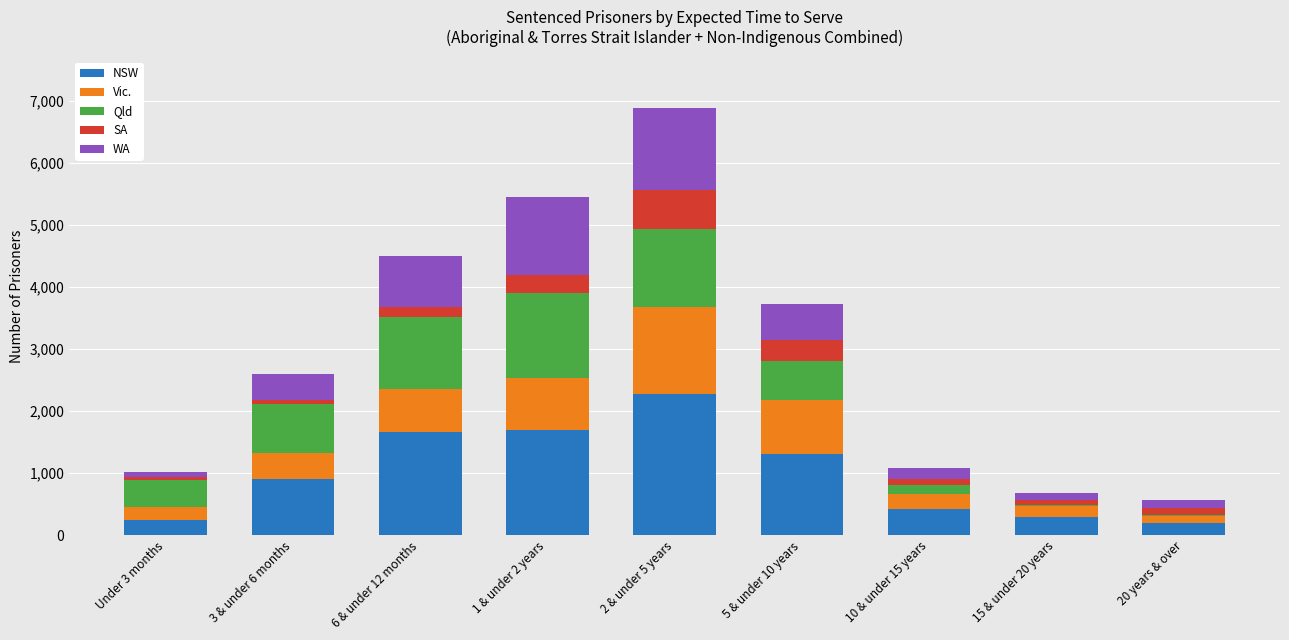

What is the highest value of the NSW series?

2279